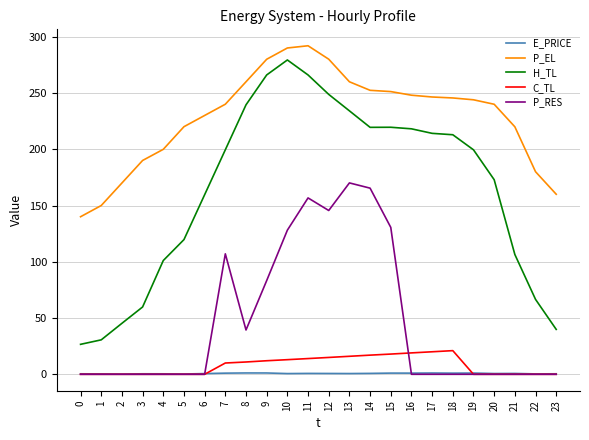

Does the chart have visible grid lines?

Yes